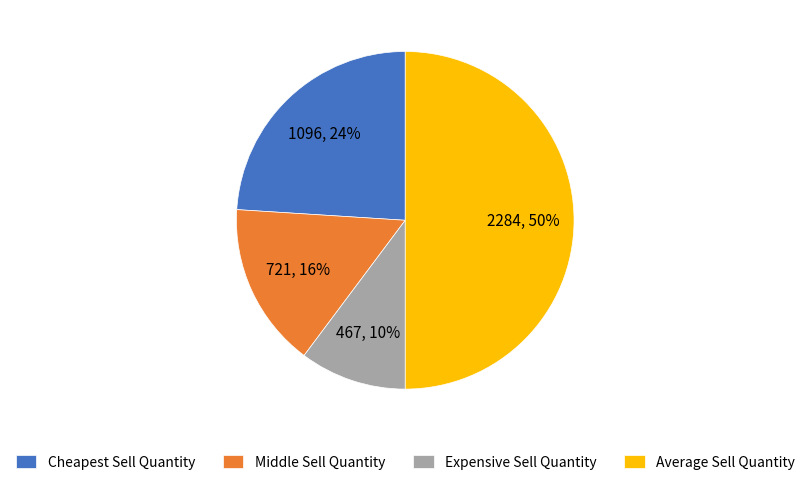

Combined, do Middle Sell Quantity and Cheapest Sell Quantity account for over 50%?

No